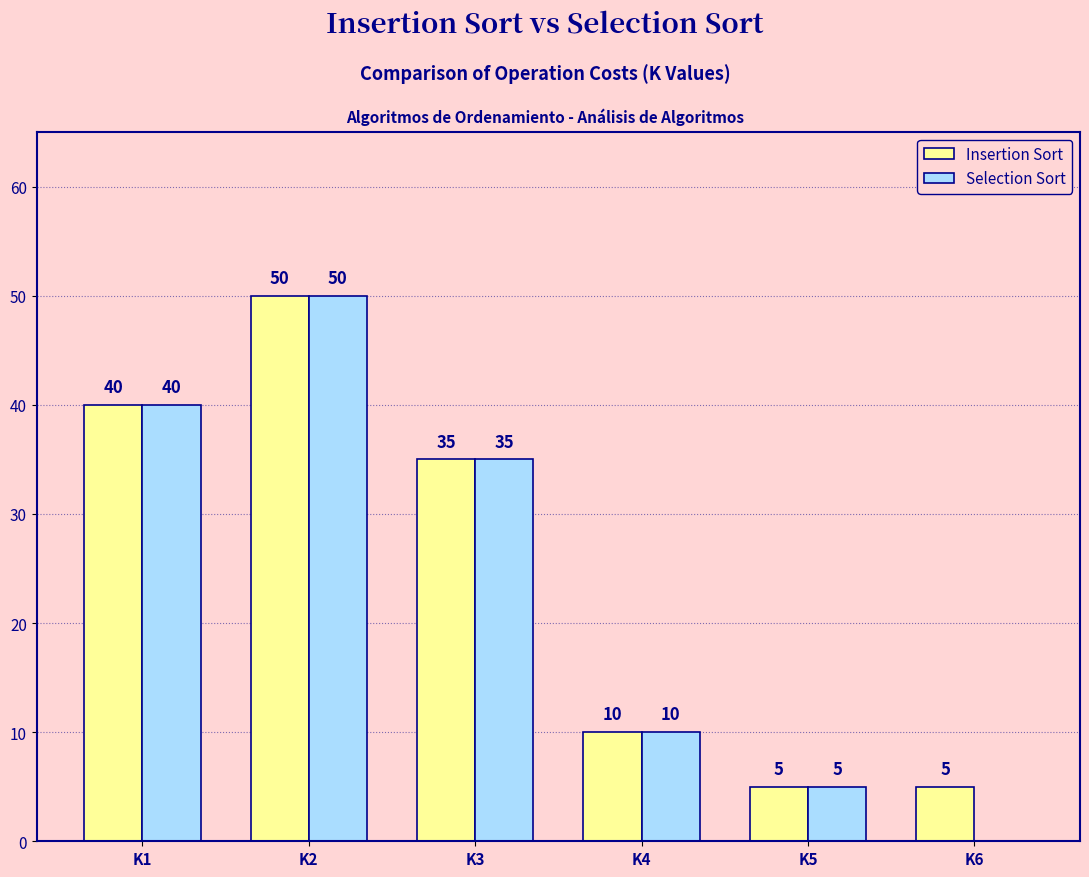

True or false: Selection Sort has a value of 50 at K2.

True